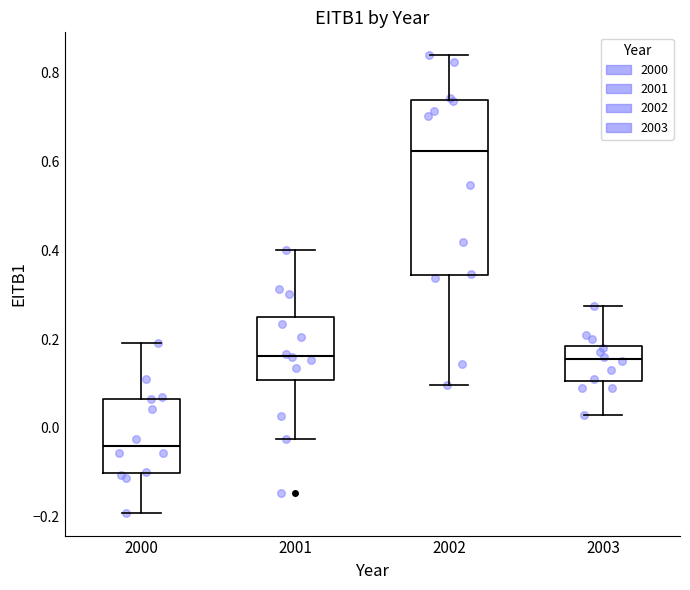

Where is the lower edge of the box at x = 2003 on the y-axis? The values are not printed on the chart, so give them approximately, as read against the axis.

0.10